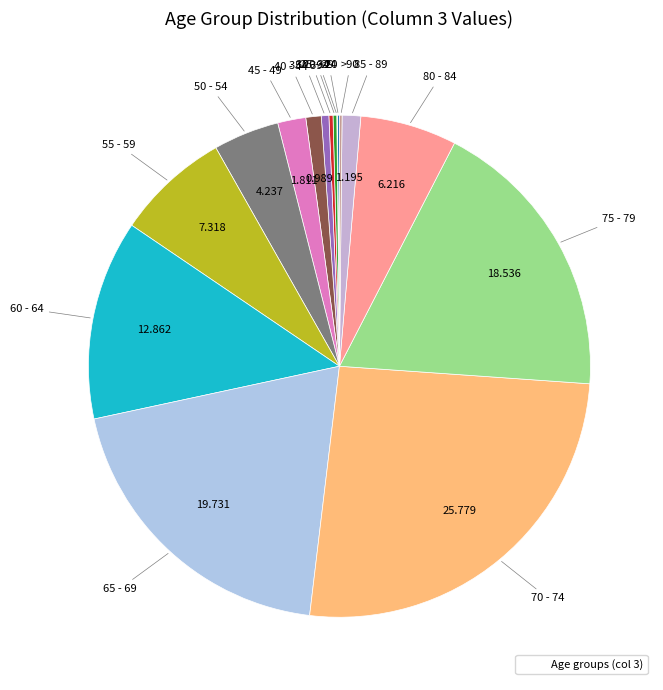

Which slice is the smallest?

20 - 24